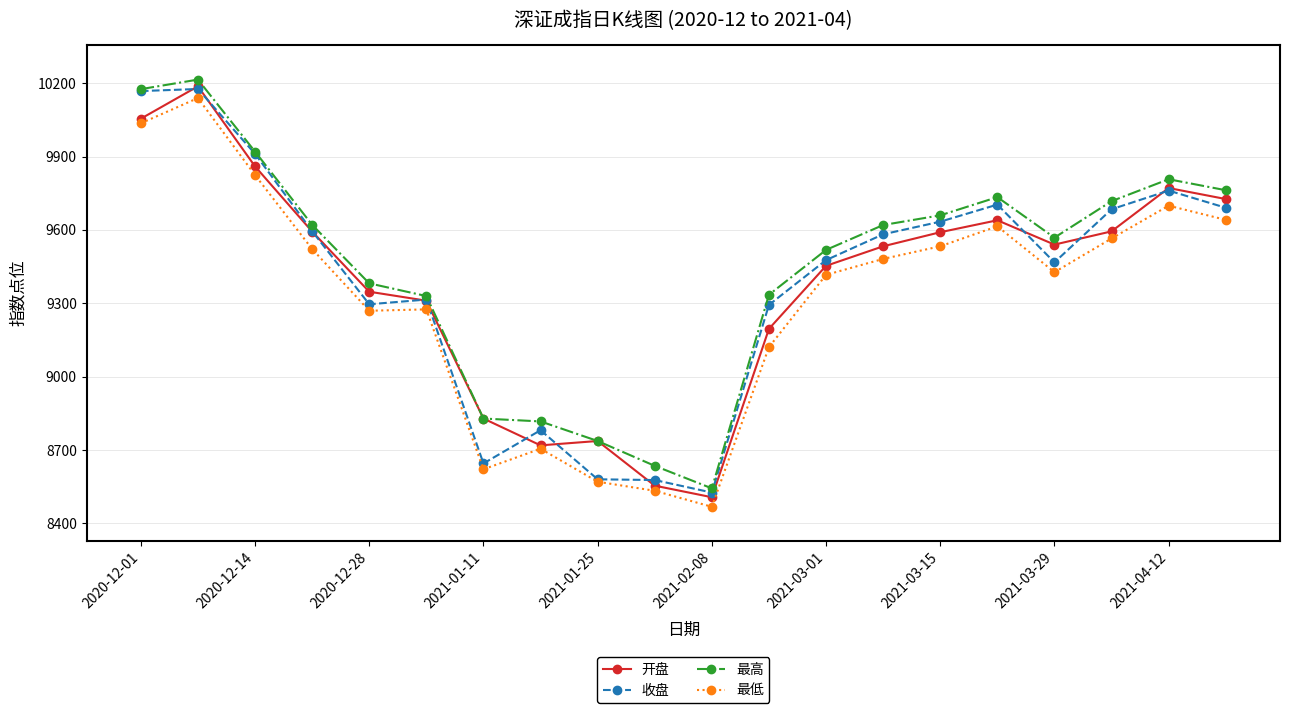

True or false: 最高 and 最低 intersect in this chart.

False